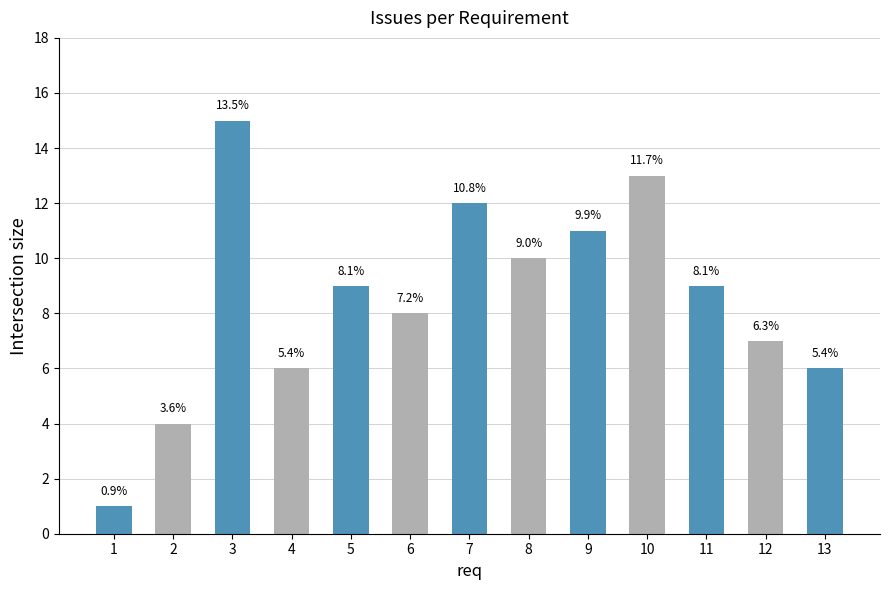

Are the bars grouped side by side (vs. stacked)?

No